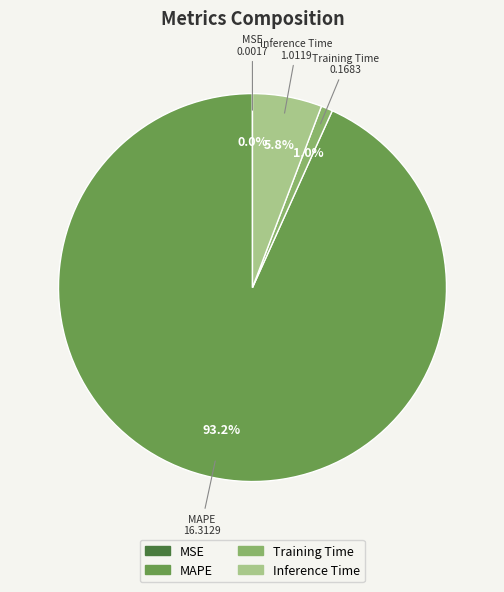

Is it true that MAPE is 99% of the pie?

False